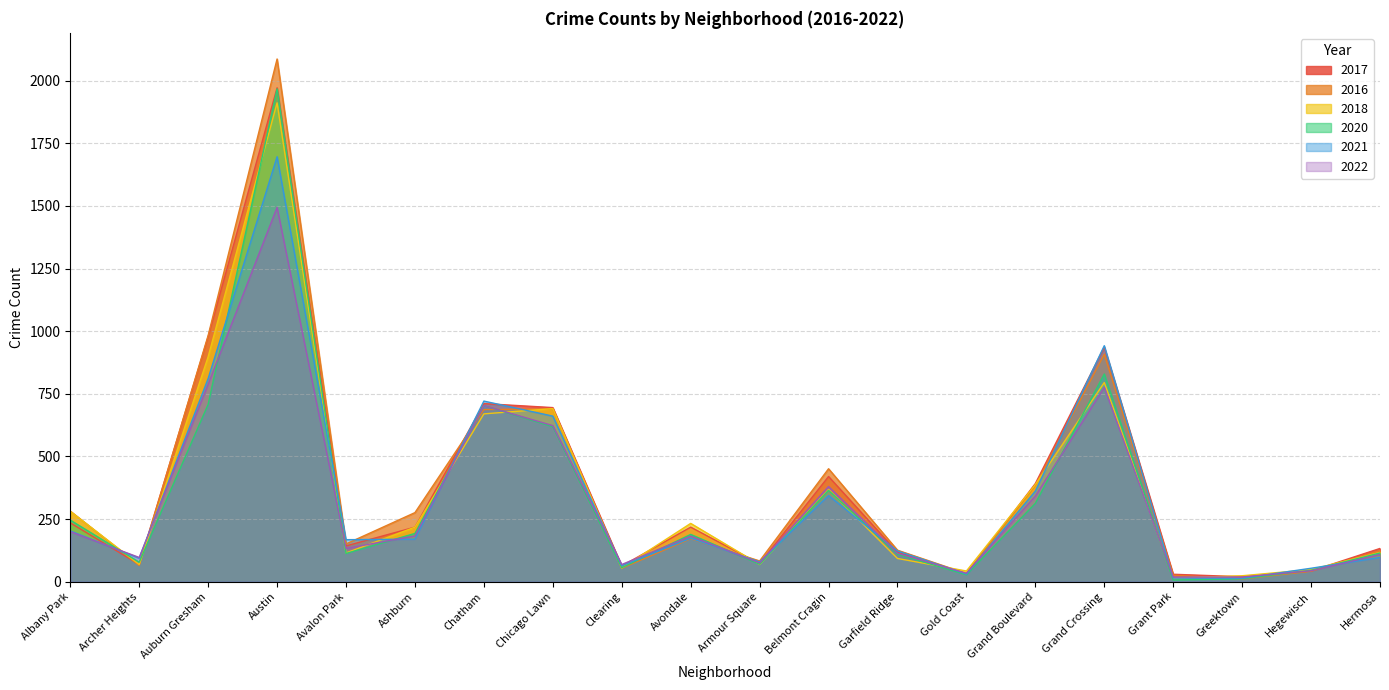

Does the chart display data point markers on the line(s)?

No